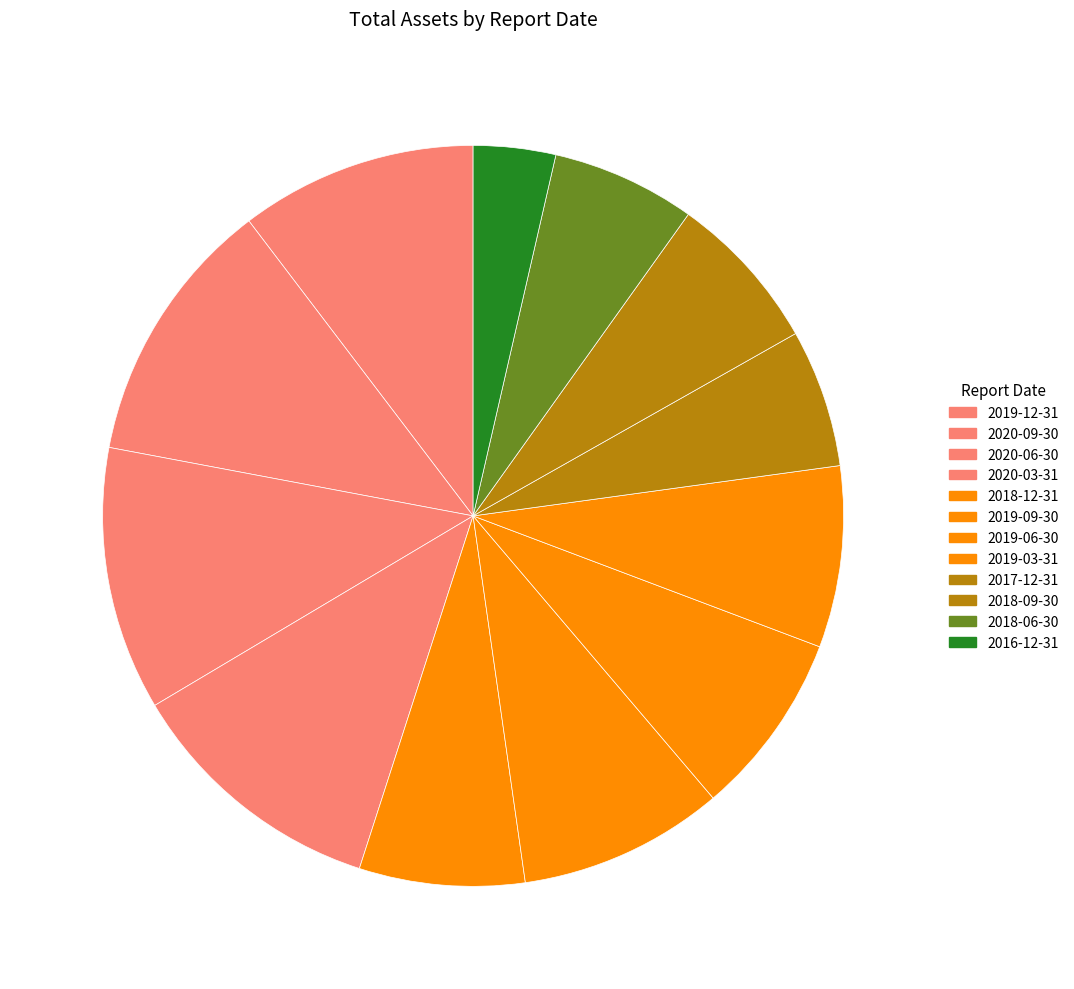

To the nearest percent, what is the average slice percentage?

8%